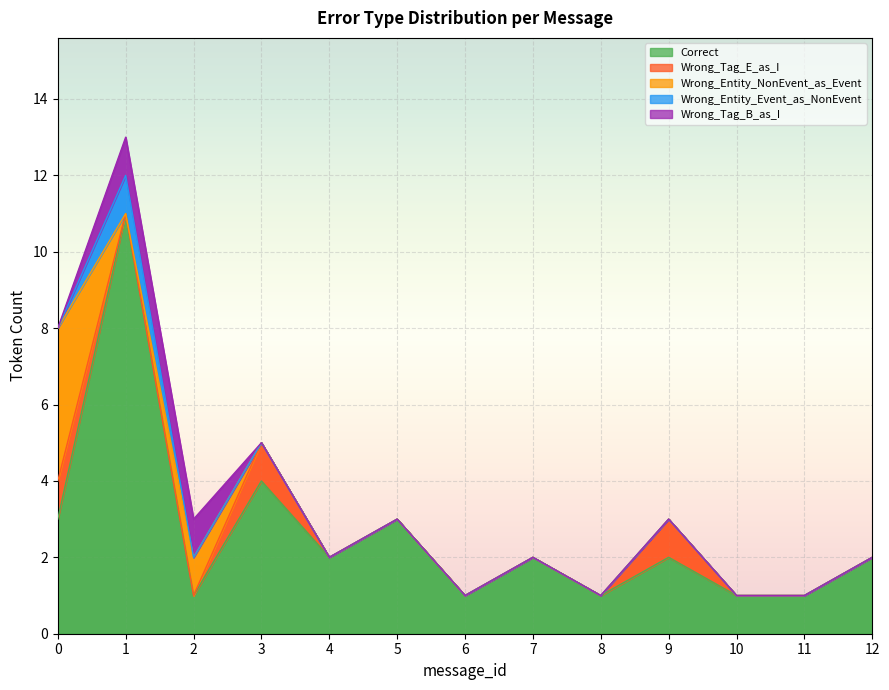

Which has a higher value, 8 or 9?

9